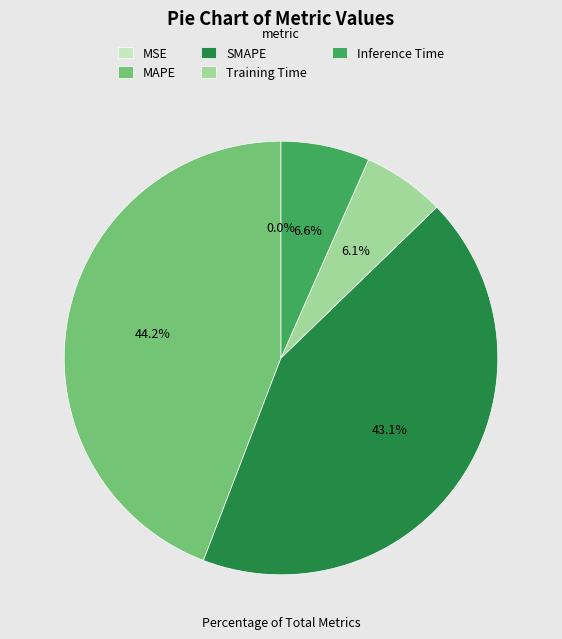

Which slice is the largest?

MAPE